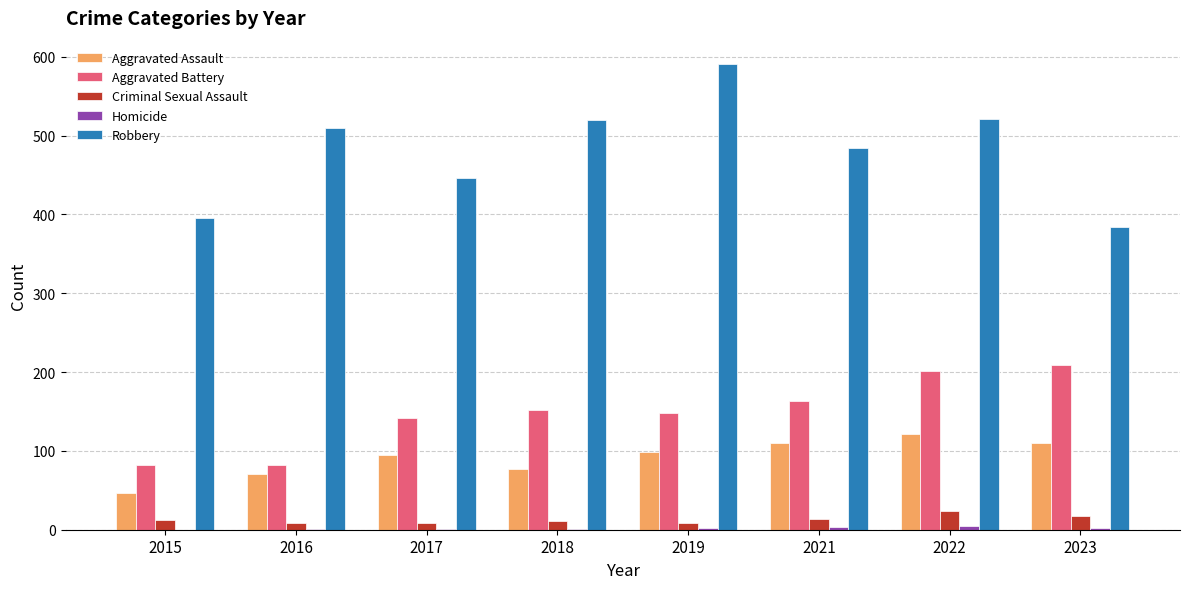

The Robbery series shows 384 at 2023. True or false?

True